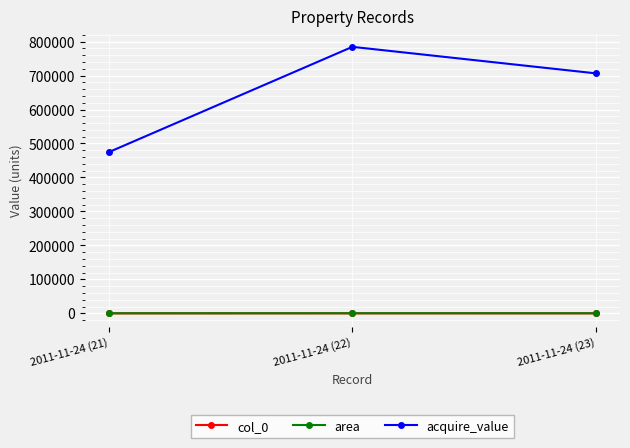

Which series has the largest range (max minus min)?

acquire_value